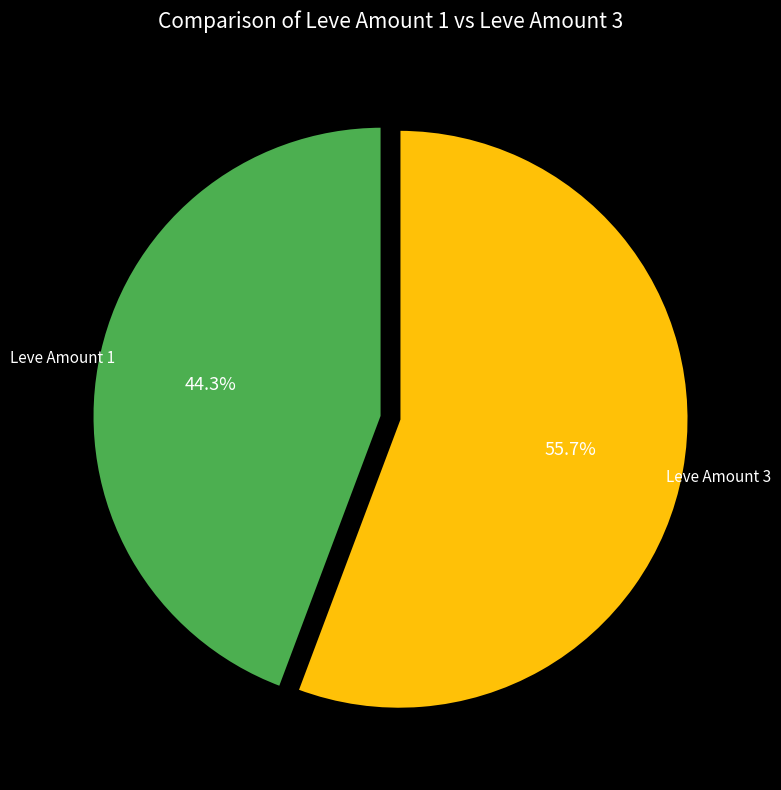

Count the number of slices in the pie.

2